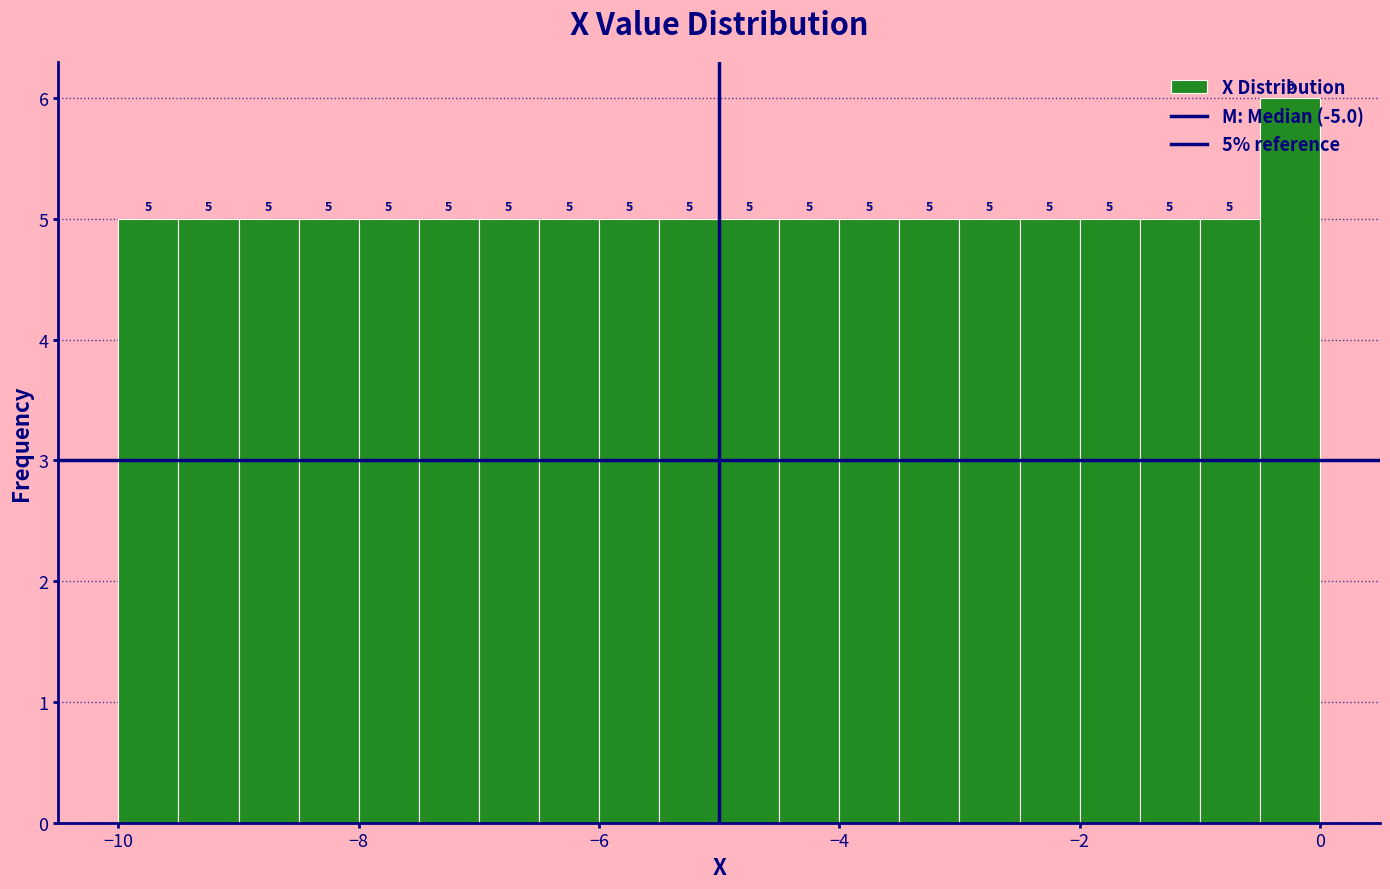

Around what value on the x-axis is the tallest bar? Give the approximate position of its centre, as read against the axis.

-0.2